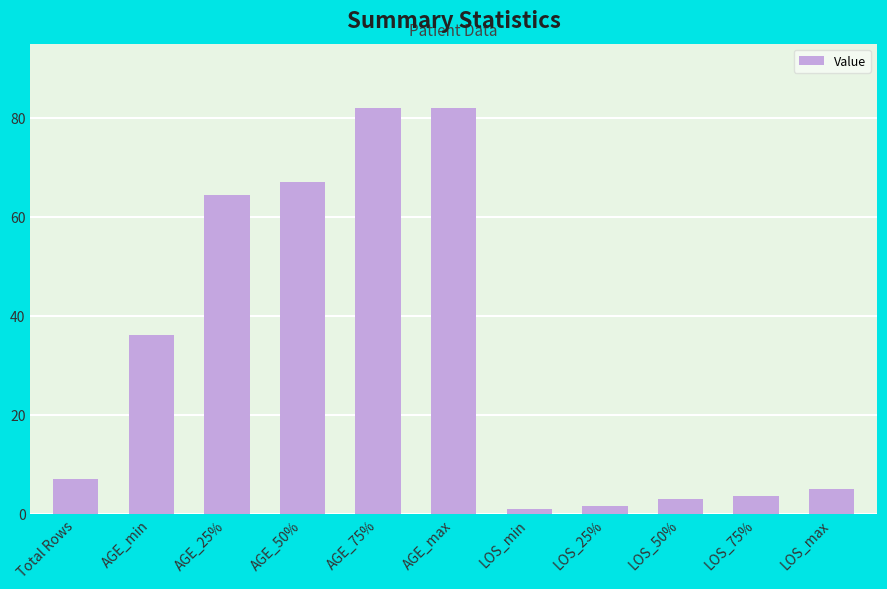

What is the greatest value displayed?

82.0